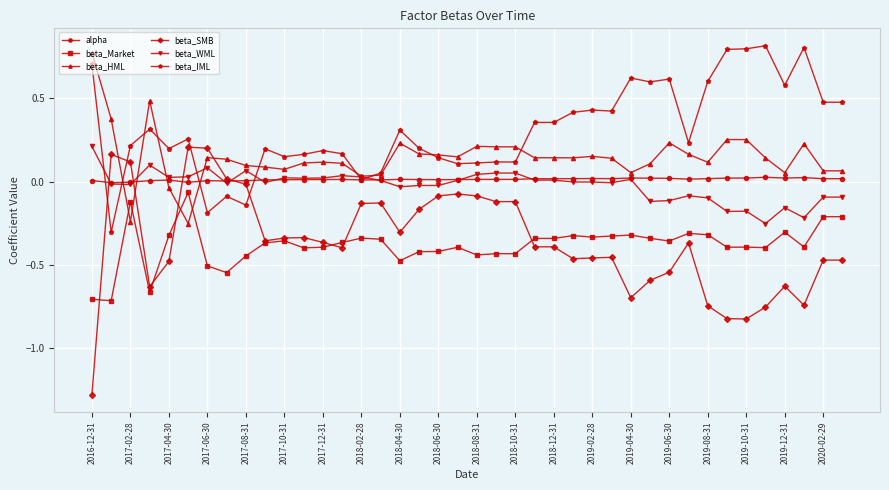

True or false: alpha and beta_Market intersect in this chart.

False